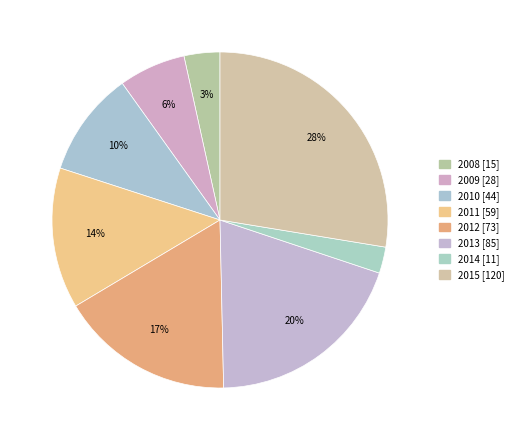

Rank the categories by value from lowest to highest.

2014, 2008, 2009, 2010, 2011, 2012, 2013, 2015